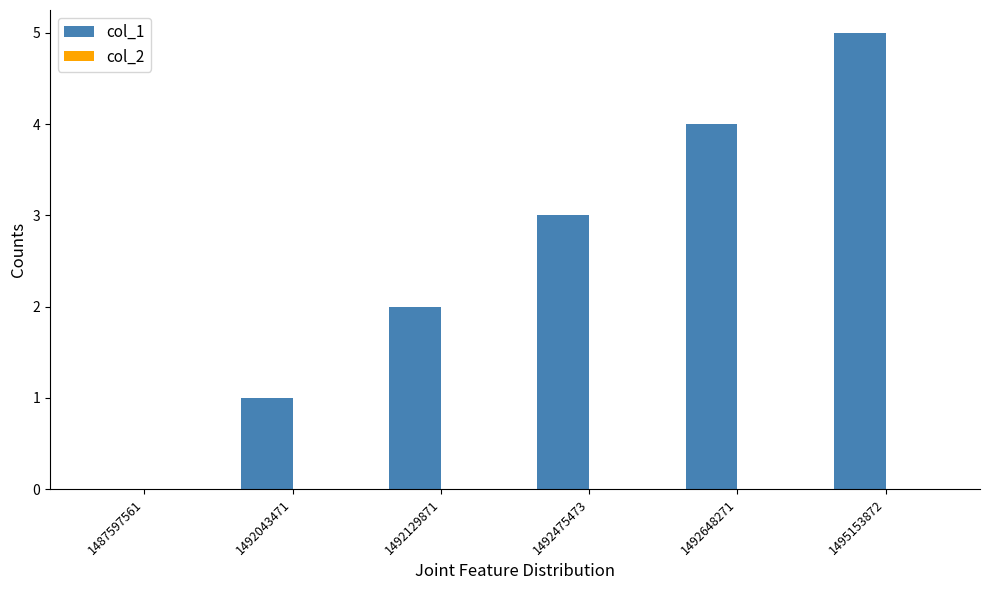

What is the greatest value displayed?

5